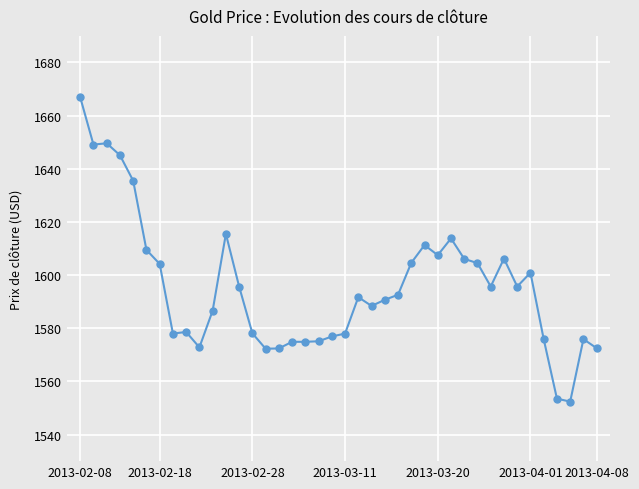

What is the sum of all values?

63829.6